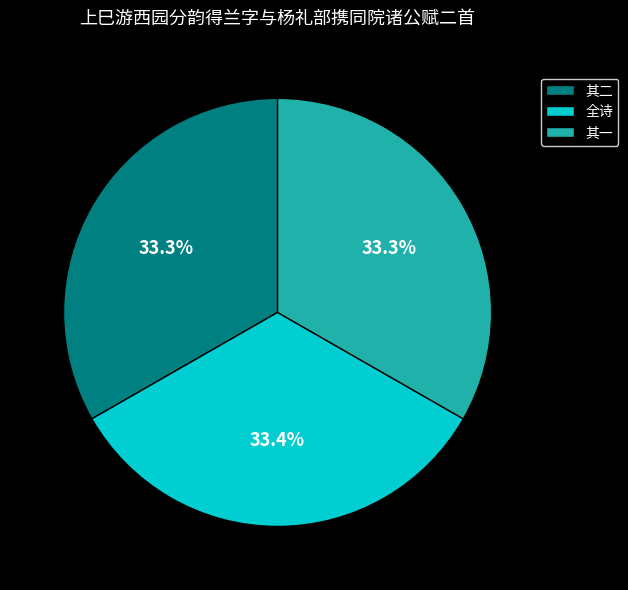

What portion of the pie excludes 其一?

66.7%